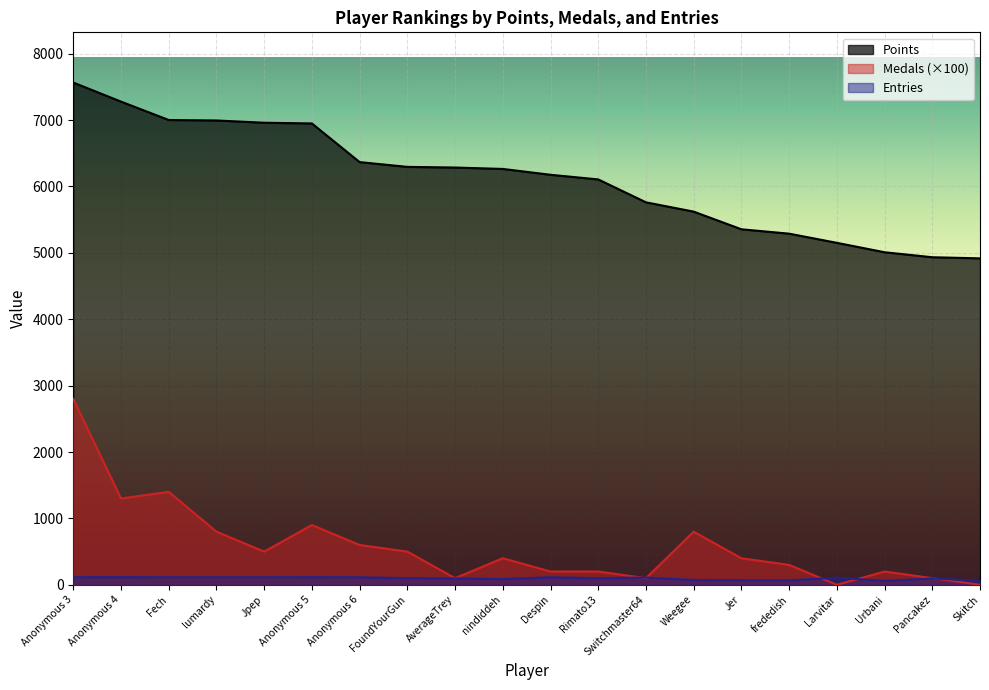

Reading right to left, transcribe all the data shown in this chart.

Points: 4917	4934	5009	5151	5289	5355	5621	5761	6106	6176	6264	6285	6295	6367	6949	6960	6994	7001	7278	7565
Medals: 0	100	200	0	300	400	800	100	200	200	400	100	500	600	900	500	800	1400	1300	2800
Entries: 62	95	59	107	67	69	72	109	100	113	86	96	100	113	114	113	113	113	115	114